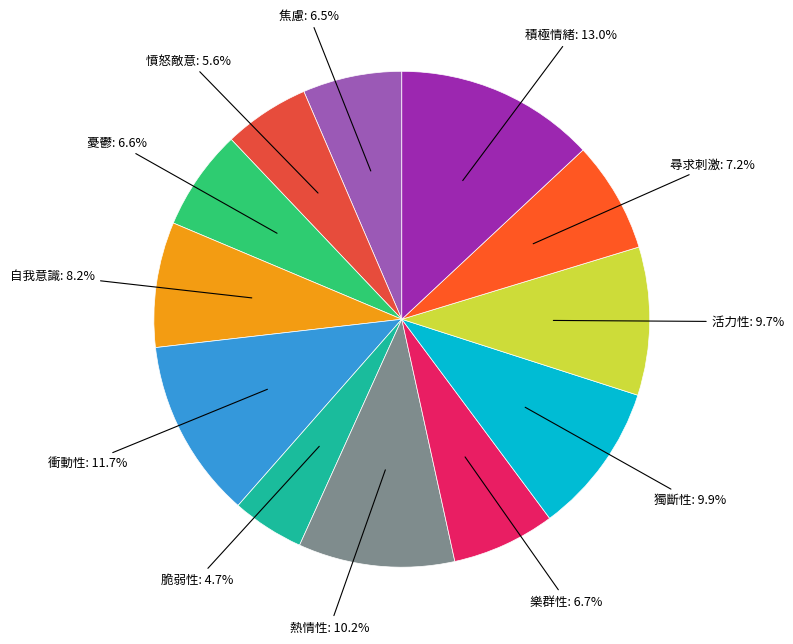

Which category has the smallest portion of the pie?

脆弱性